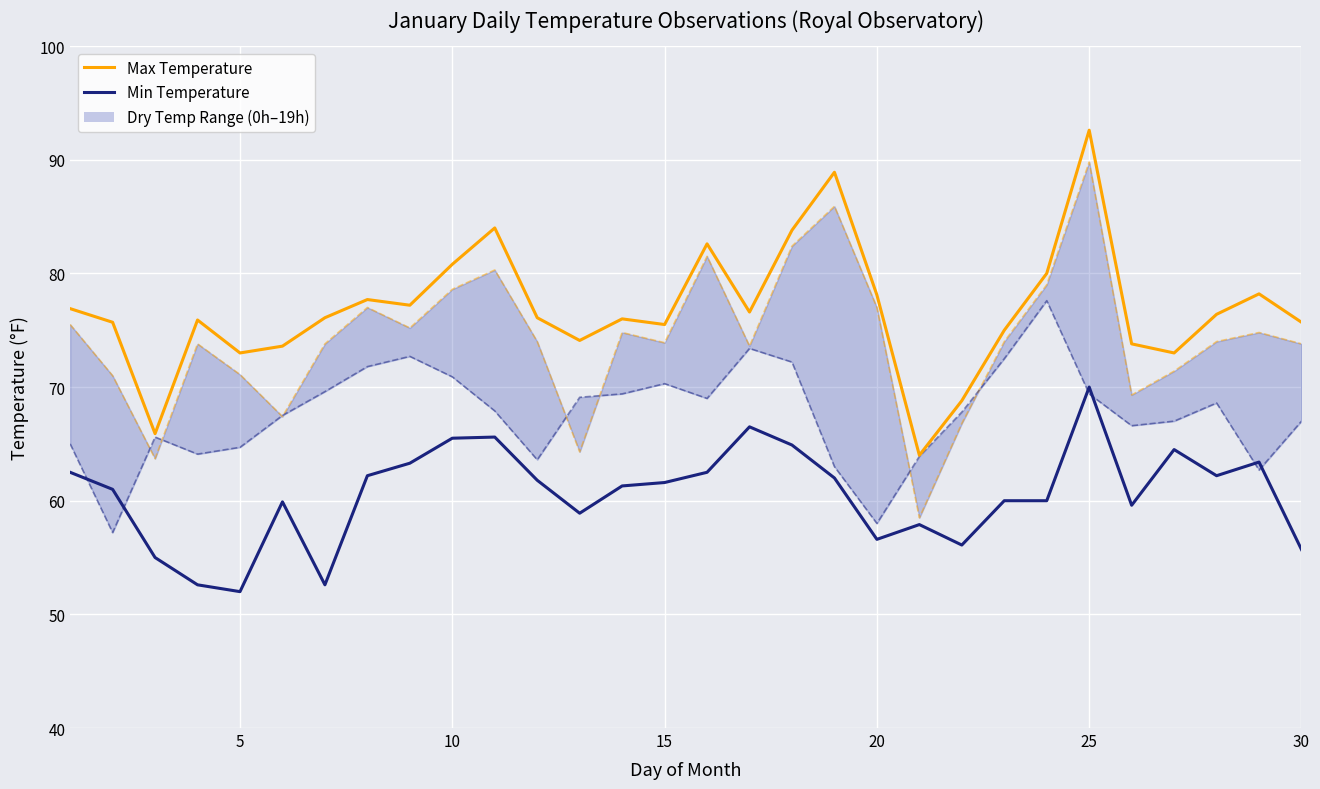

Between 20 and 21, which series saw the biggest shift?

Max Temperature